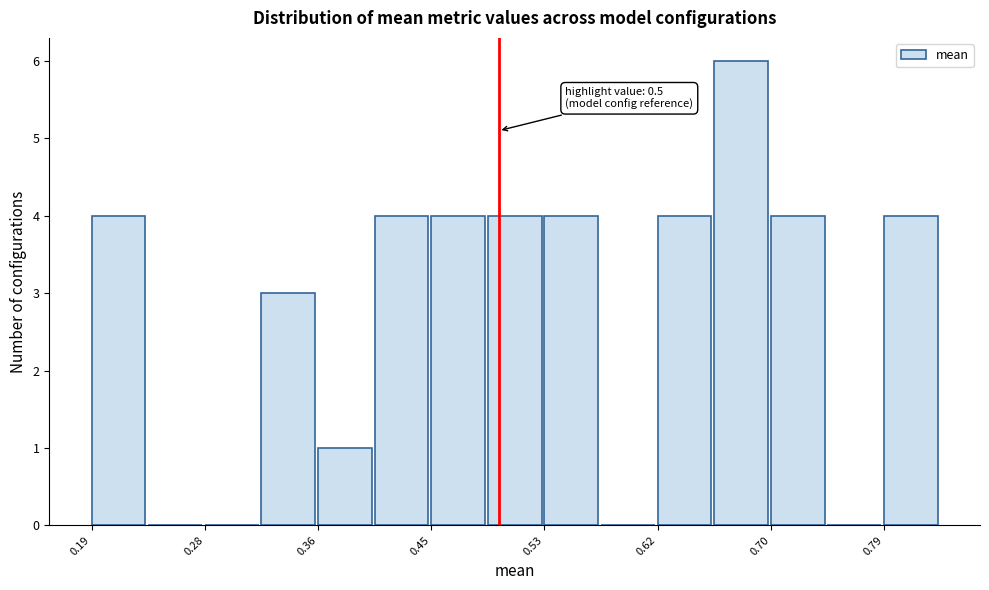

Which range on the x-axis has the tallest bar?

0.66 to 0.70